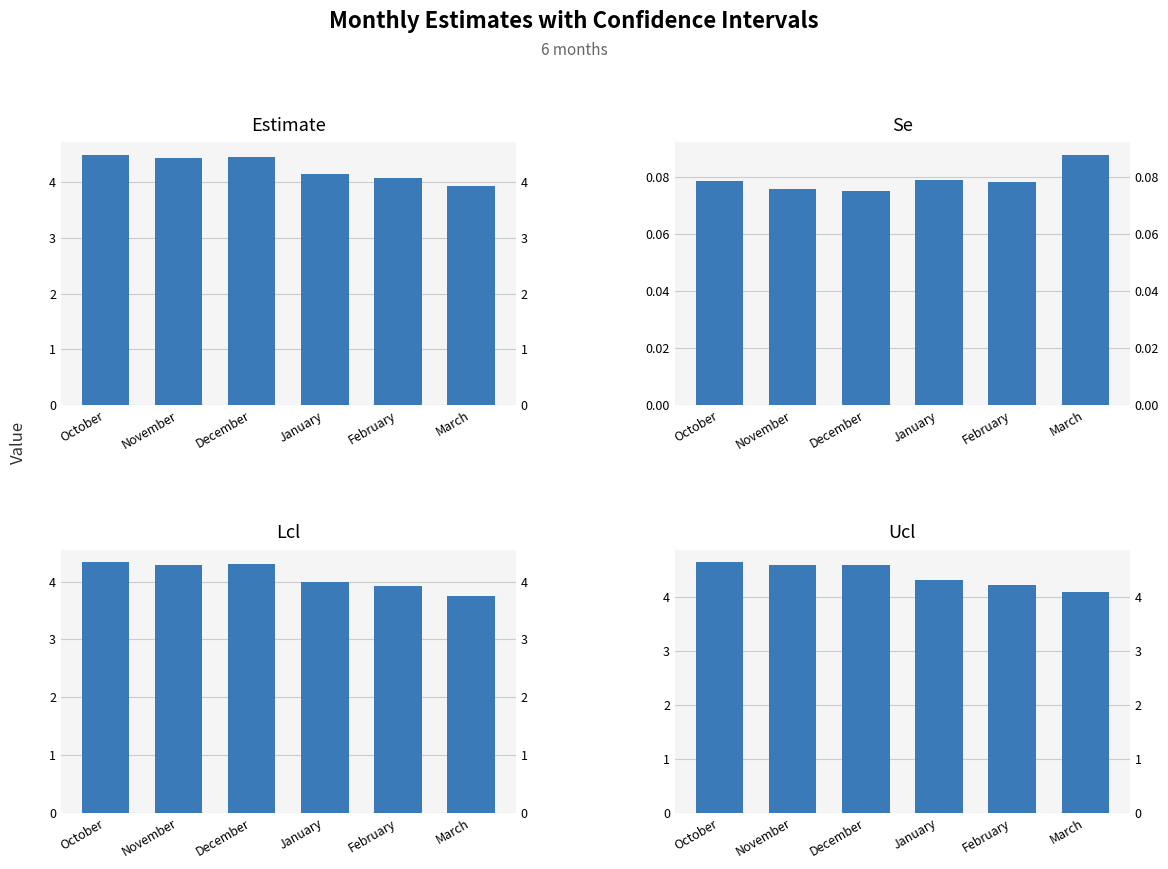

At January, list the series in order from largest to smallest.

ucl, estimate, lcl, se